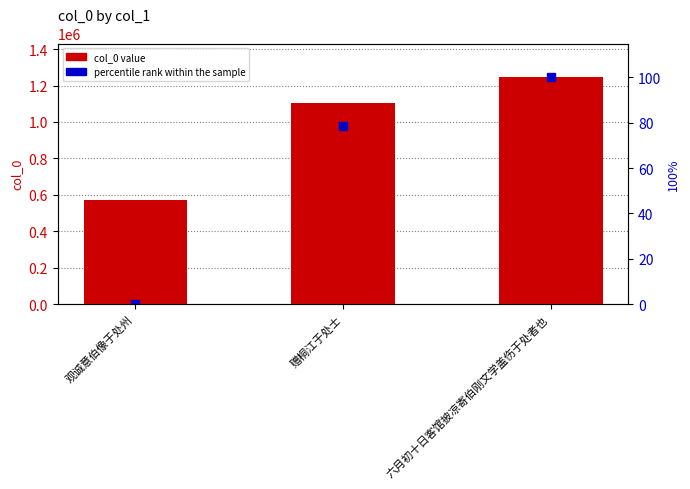

What is the value of the col_0 bar at the 2nd from the left?

1101931.0